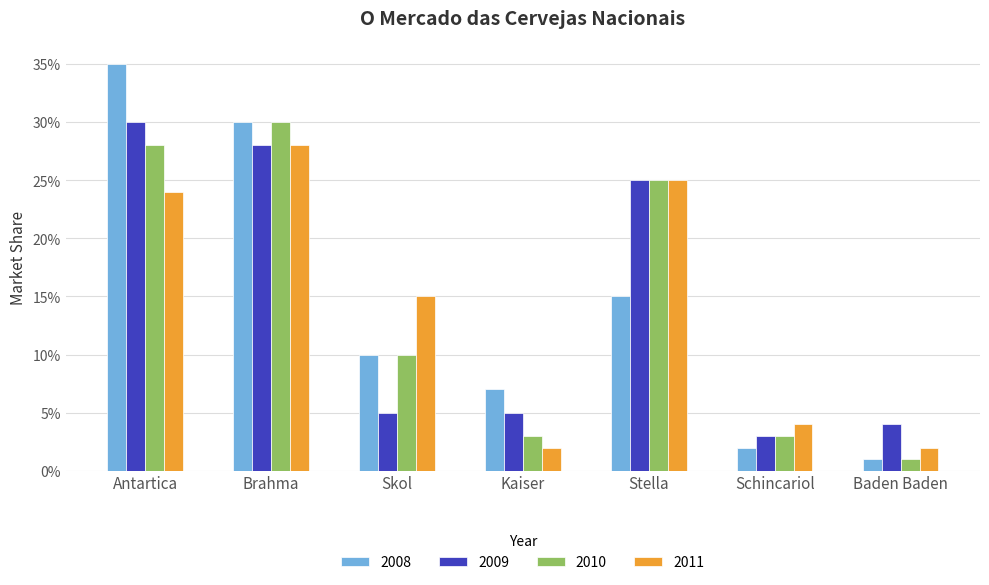

What is the label of the 7th bar from the right?

Antartica